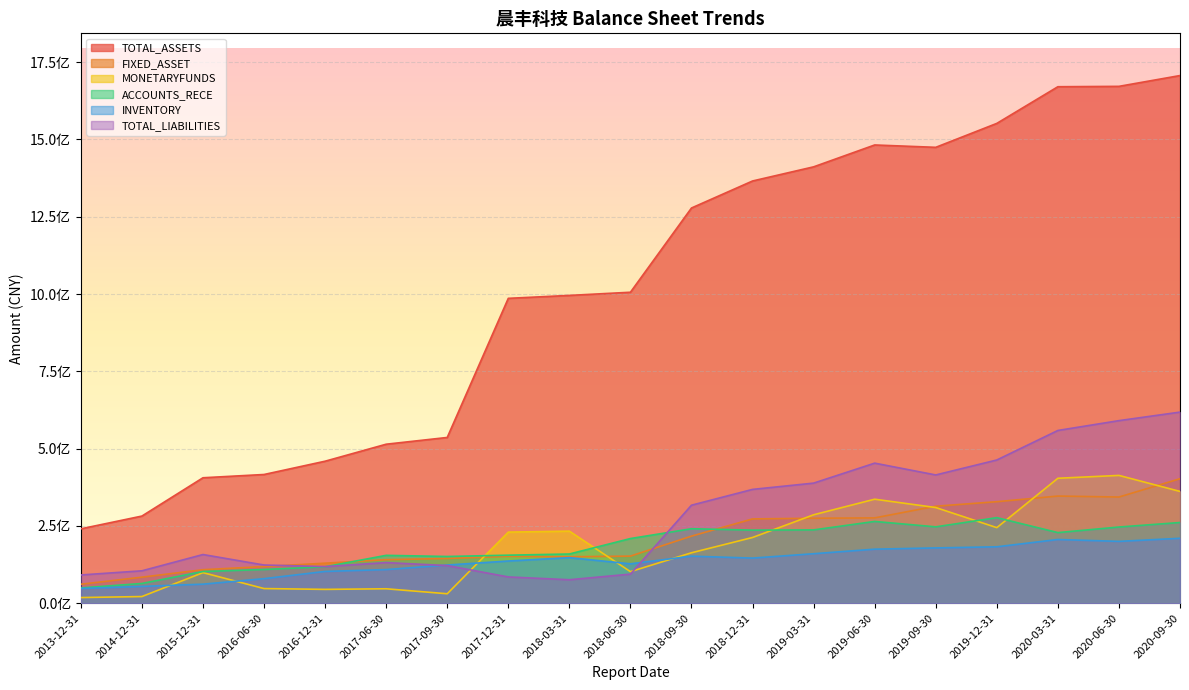

Which series has the largest range (max minus min)?

TOTAL_ASSETS